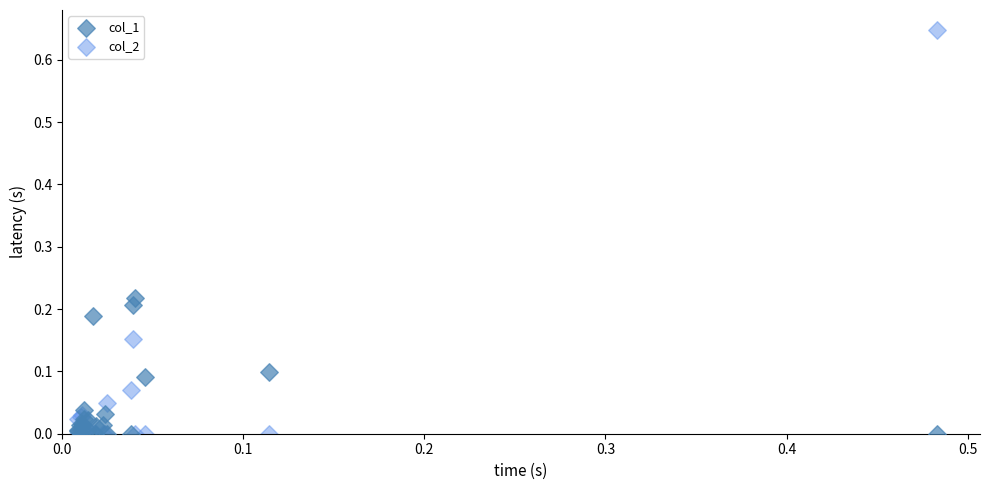

Which series has the largest Y range (max minus min)?

col_2